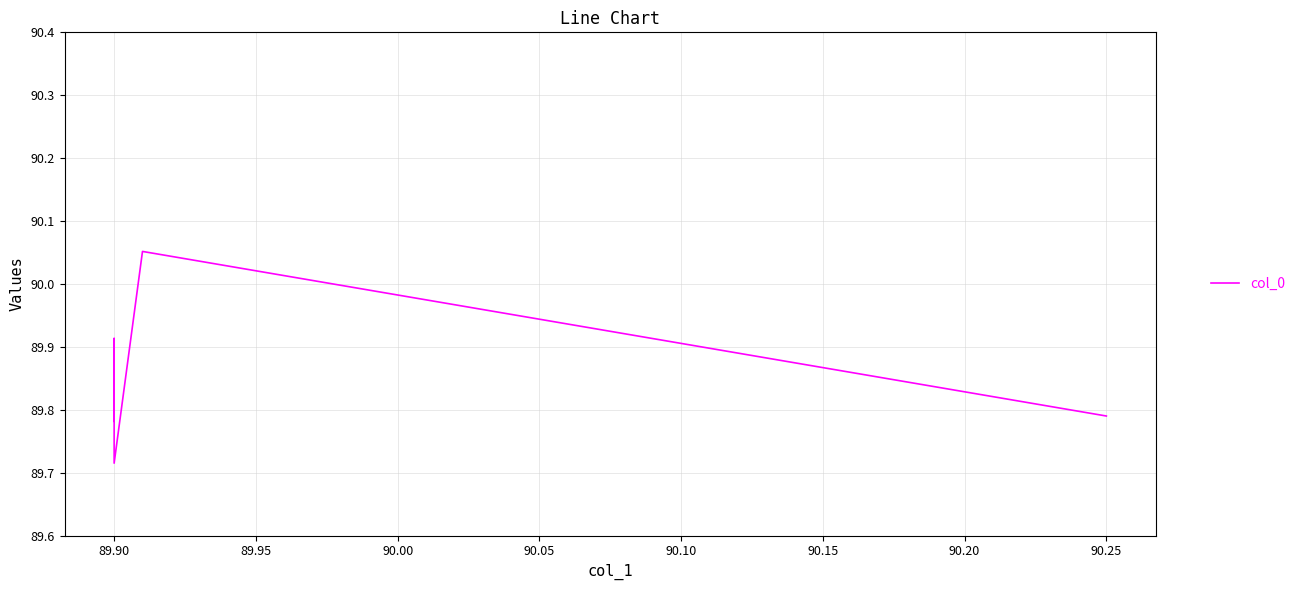

True or false: the data shows 55.9 at 89.90.

False